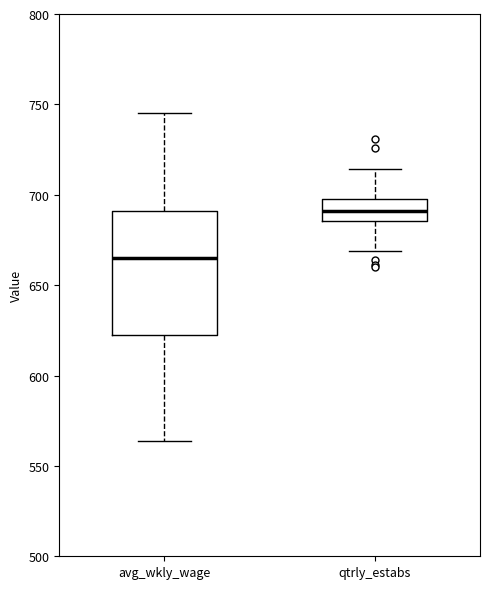

Which box is the tallest, from its lower edge to its upper edge?

avg_wkly_wage